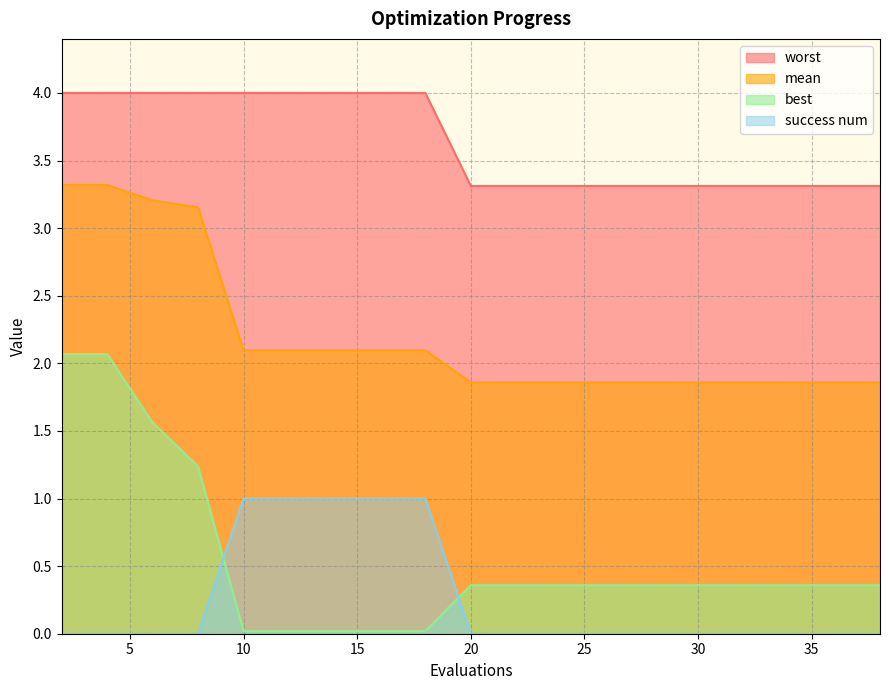

What is the total value across all series at 14?

7.1